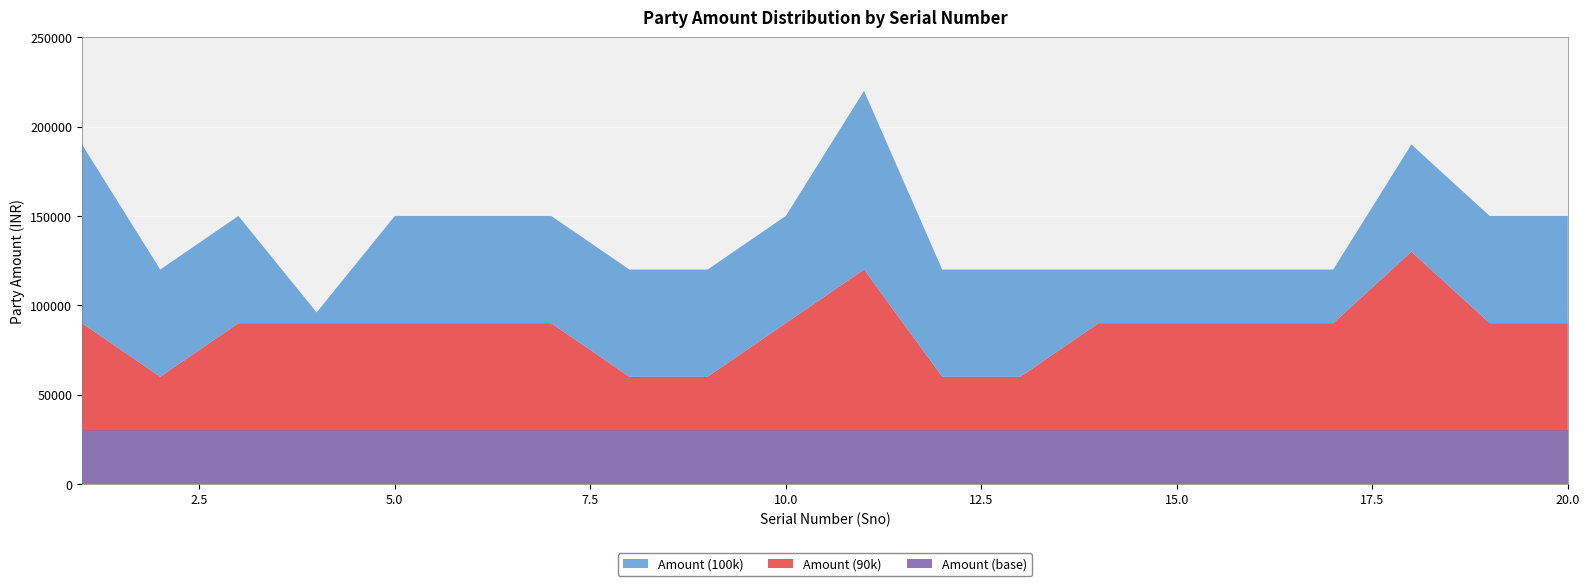

Reading left to right, transcribe all the data shown in this chart.

Amount (100k): 100000	60000	60000	6000	60000	60000	60000	60000	60000	60000	100000	60000	60000	30000	30000	30000	30000	60000	60000	60000
Amount (90k): 60000	30000	60000	60000	60000	60000	60000	30000	30000	60000	90000	30000	30000	60000	60000	60000	60000	100000	60000	60000
Amount (base): 30000	30000	30000	30000	30000	30000	30000	30000	30000	30000	30000	30000	30000	30000	30000	30000	30000	30000	30000	30000